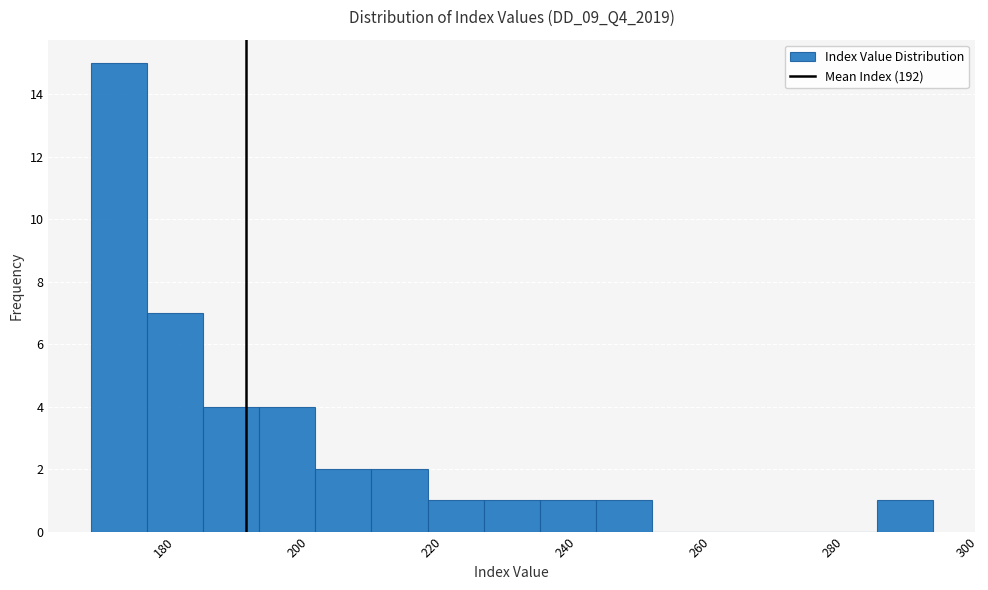

Over which range of the x-axis is the bar tallest?

169.0 to 177.4